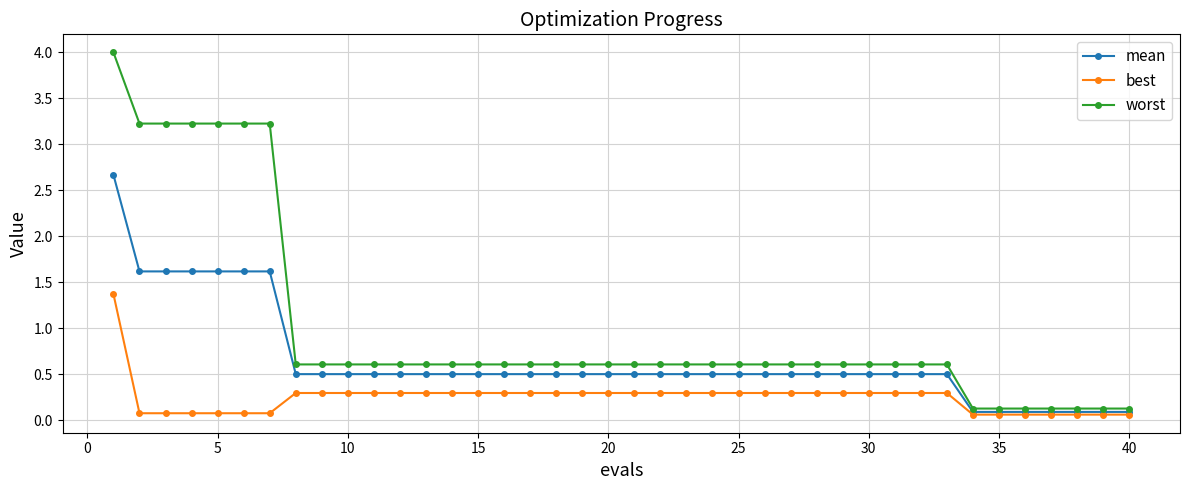

What is the highest value of the mean series?

2.7